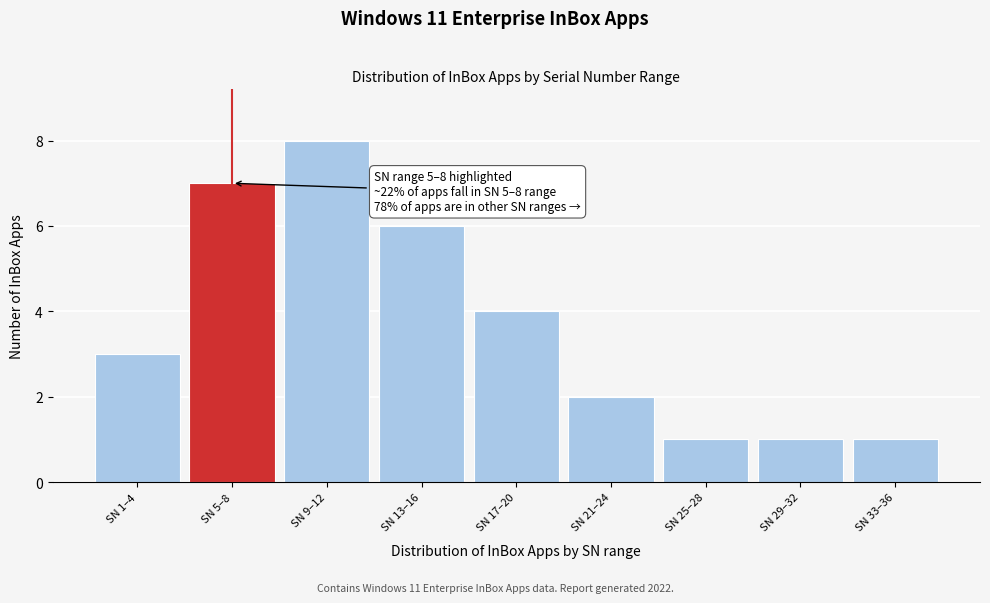

Reading right to left, transcribe all the data shown in this chart.

SN 33–36=1	SN 29–32=1	SN 25–28=1	SN 21–24=2	SN 17–20=4	SN 13–16=6	SN 9–12=8	SN 5–8=7	SN 1–4=3